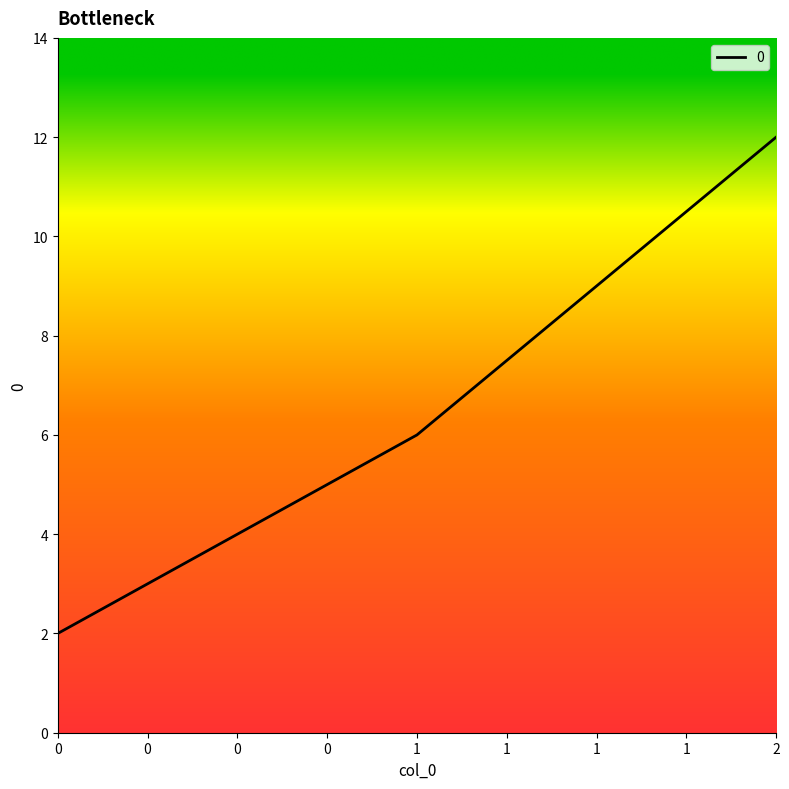

At which category does the chart reach its peak across all series?

2